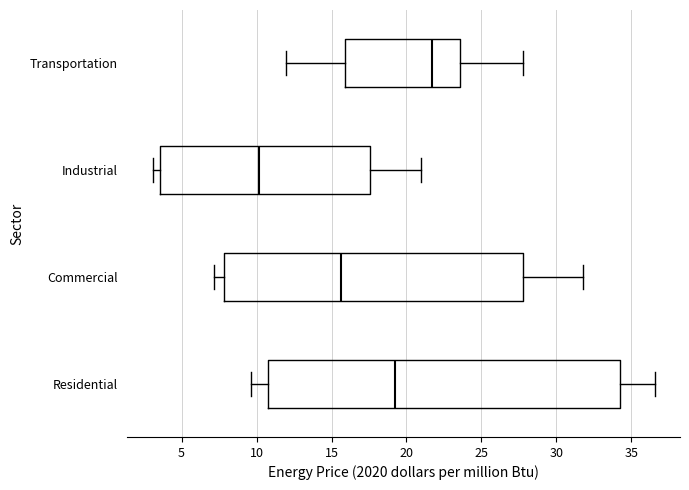

Which box has the furthest to the right median line?

Transportation